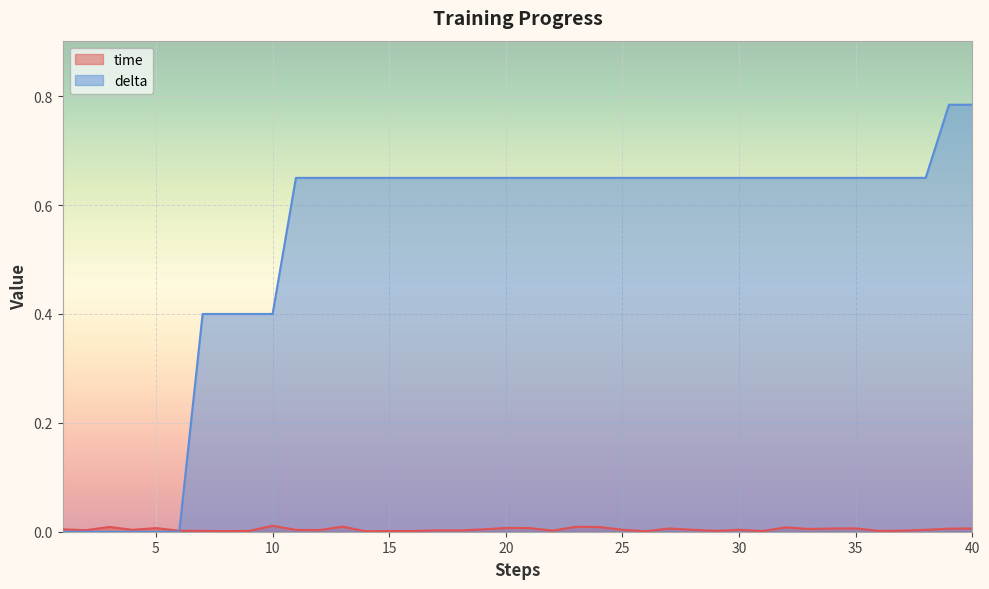

How many lines are shown in the chart?

2